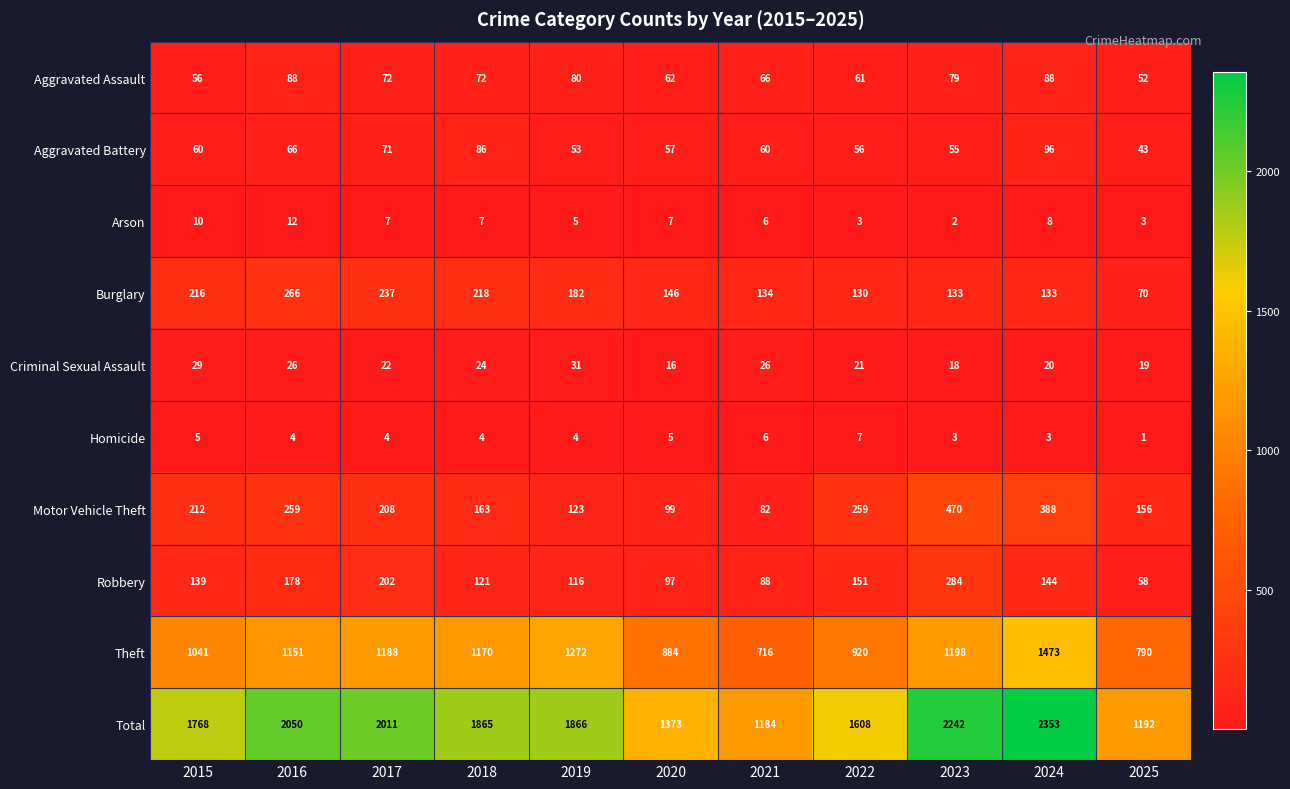

What is the sum of all Homicide values?

46